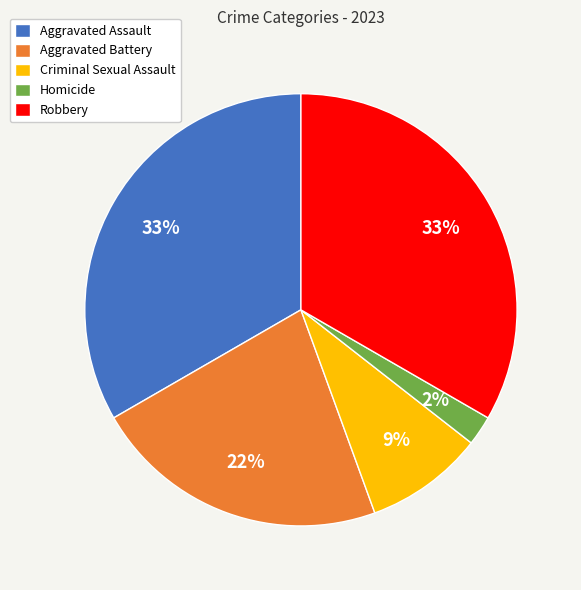

Which slice is the smallest?

Homicide